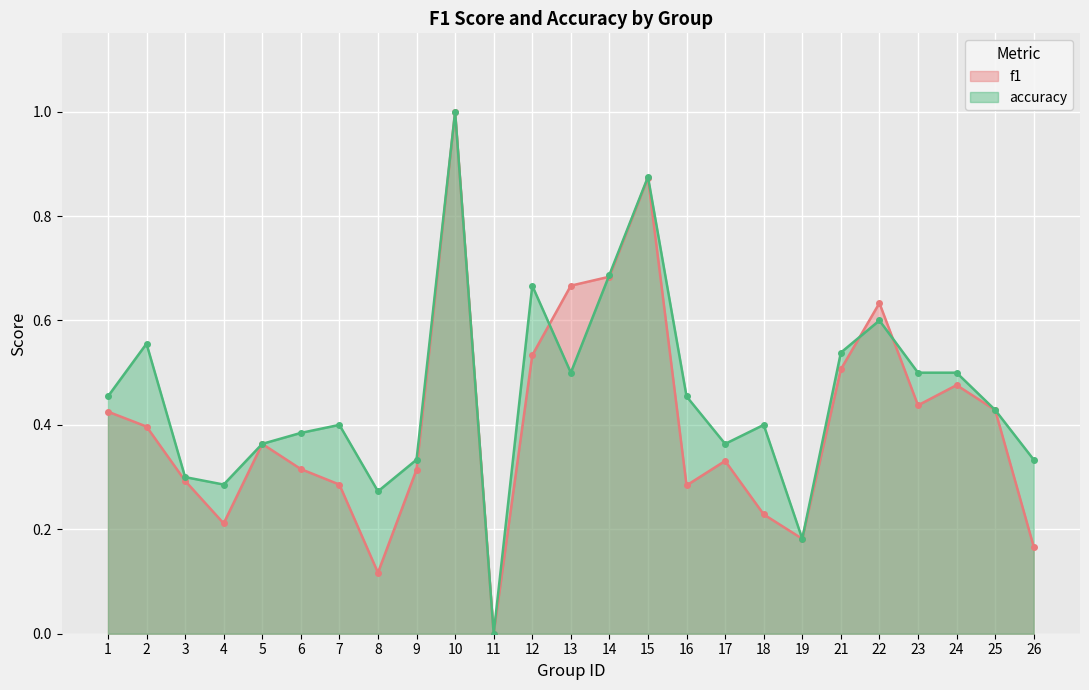

Rank the series by their average value, from lowest to highest.

f1, accuracy